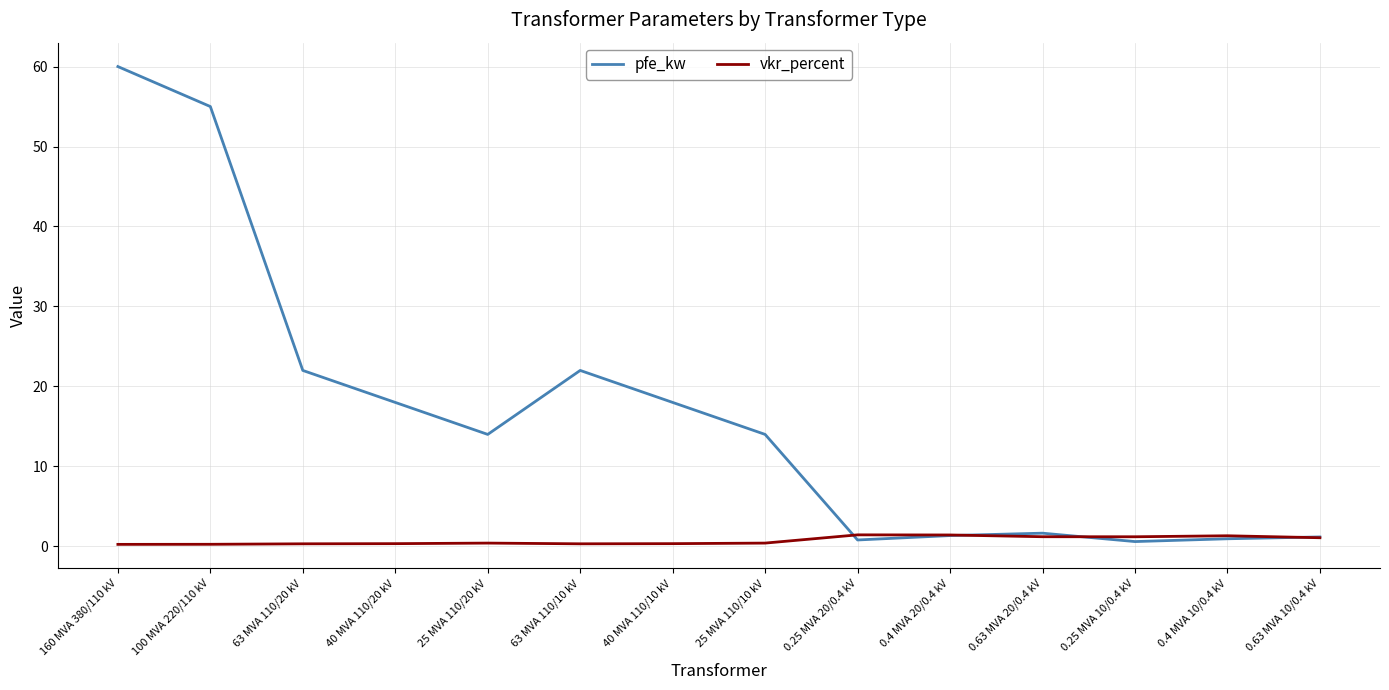

True or false: pfe_kw and vkr_percent cross at least once.

True